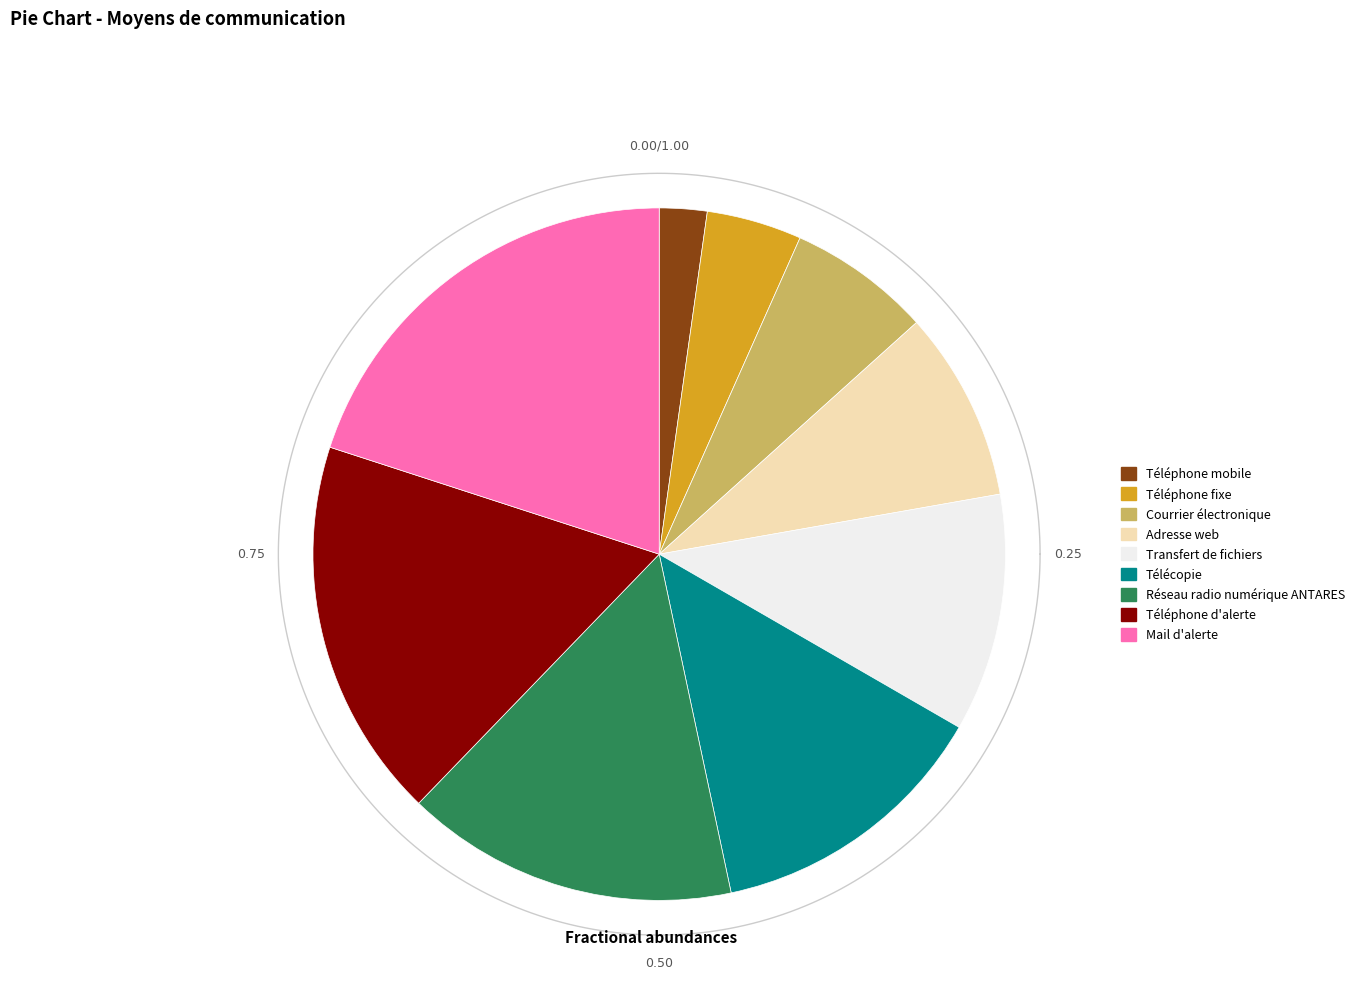

Count the number of slices in the pie.

9